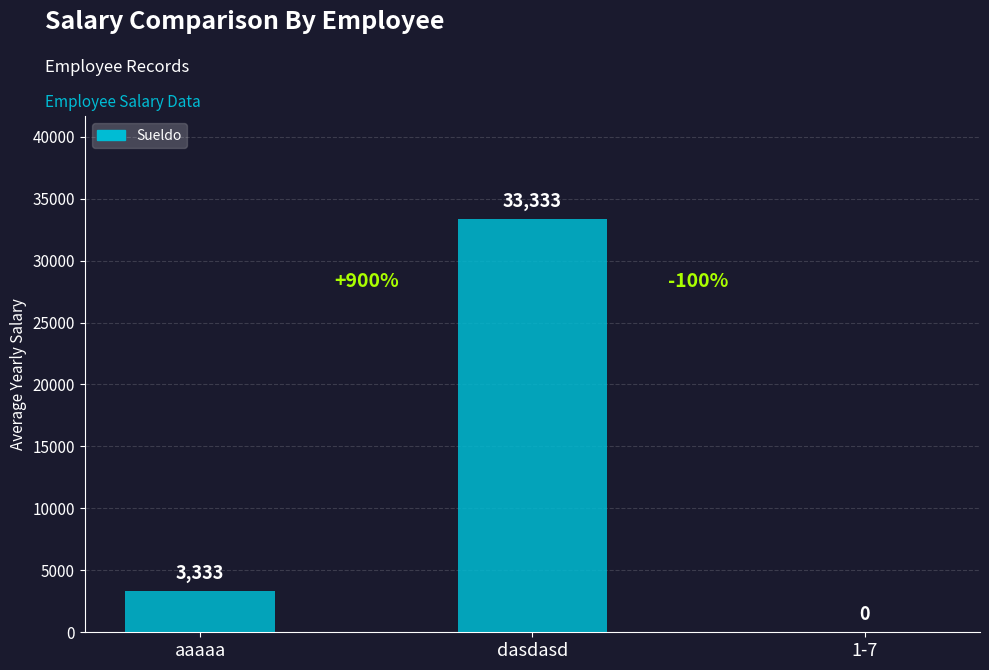

How many distinct data groups are displayed?

1